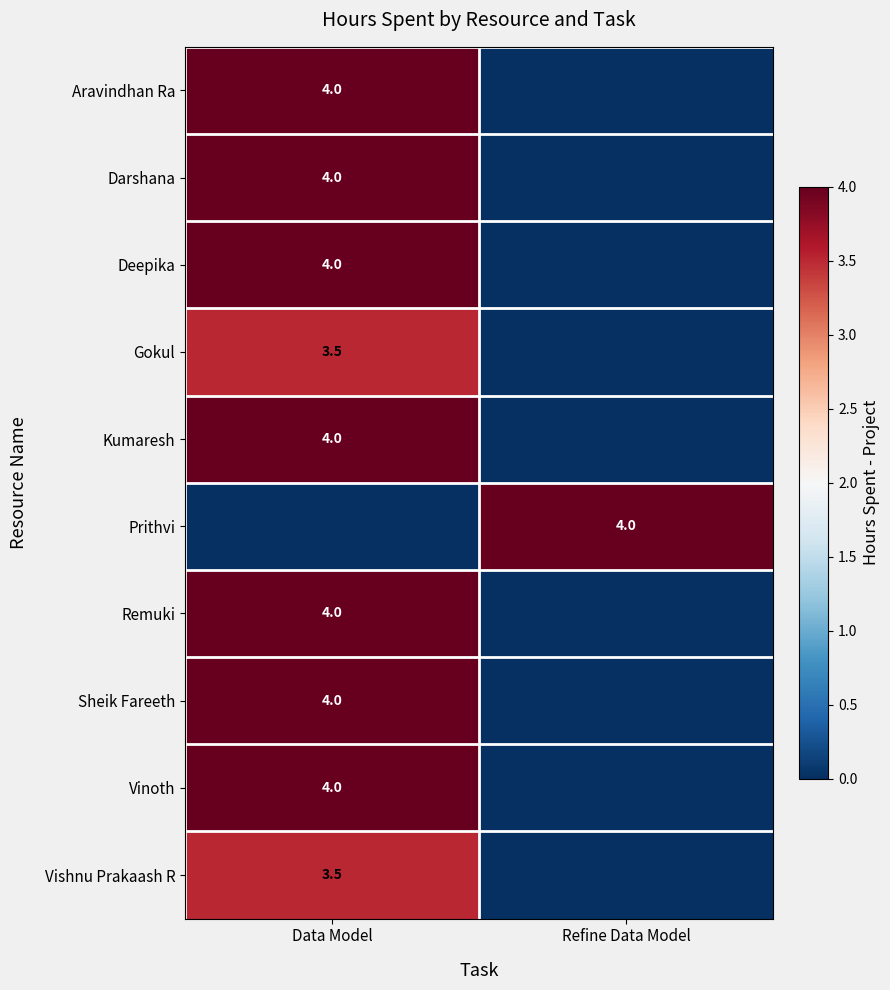

Count the number of categories in the chart.

2